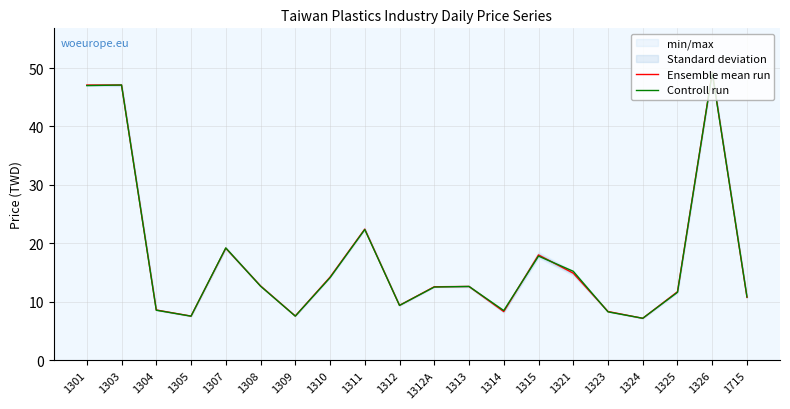

At which label does Ensemble mean run first exceed 12?

1301